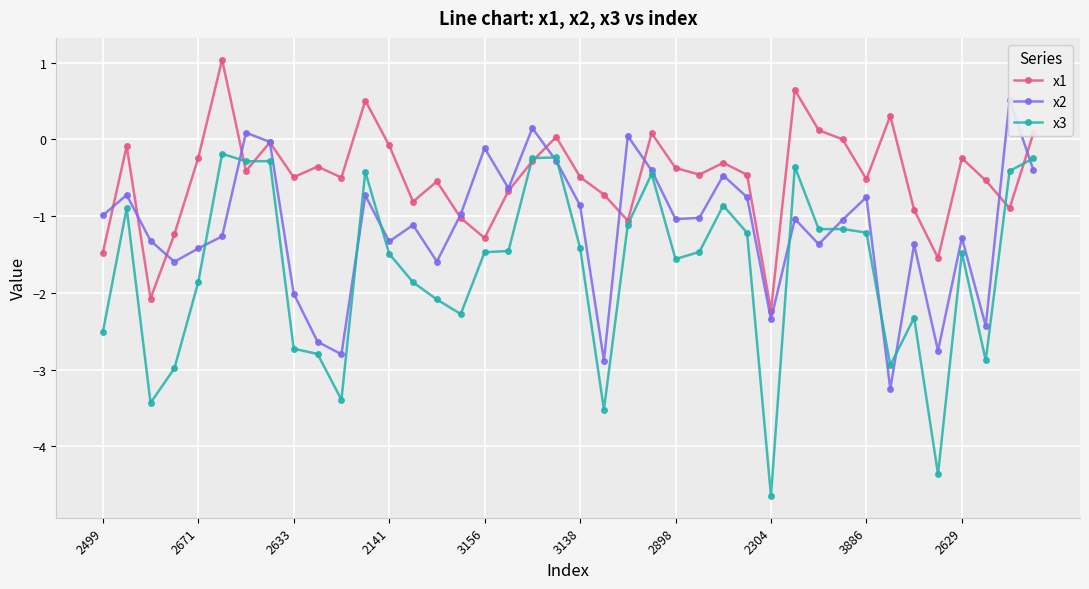

What is the minimum value for x2?

-3.3